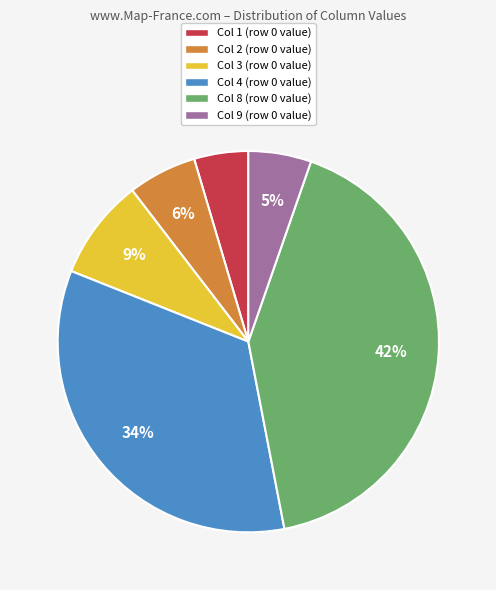

Is it true that Col 9 (row 0 value) is 1% of the pie?

False